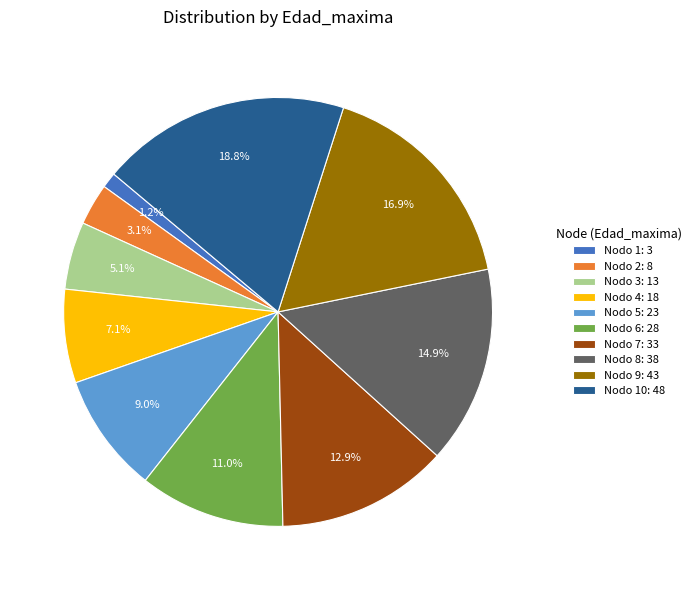

Which slice is the largest?

Nodo 10: 48